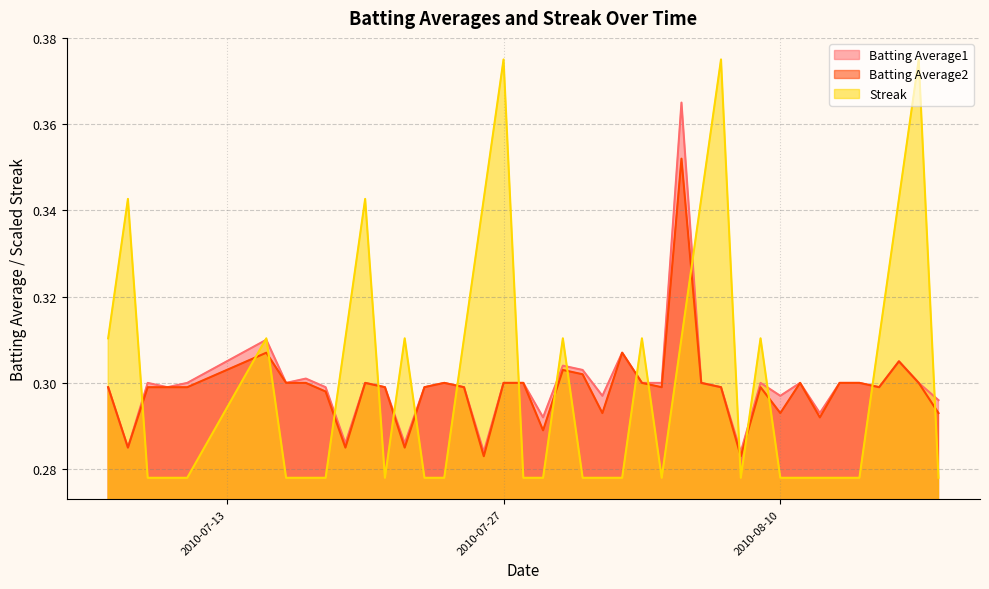

What is the label of the 12th point from the left?

2010-07-21